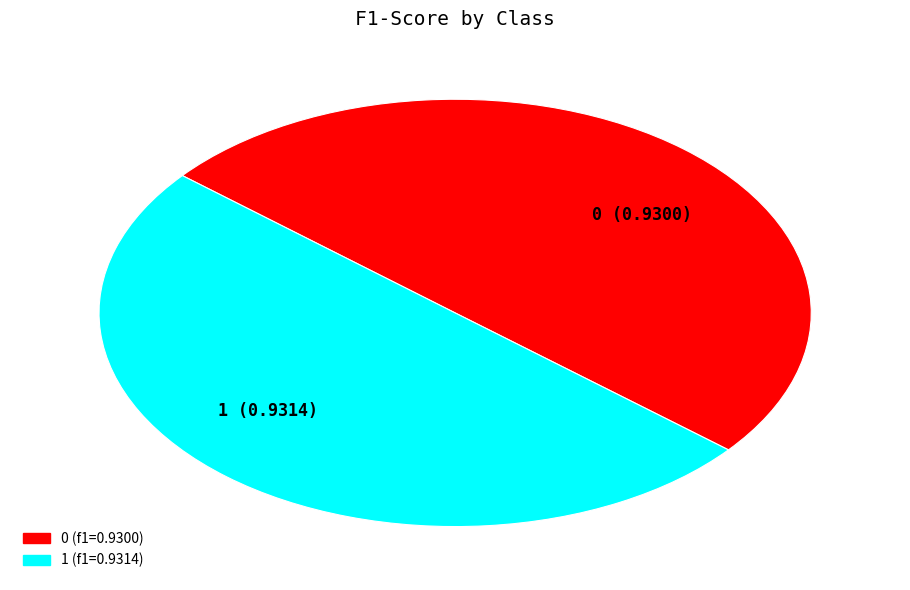

How many slices are in this pie chart?

2